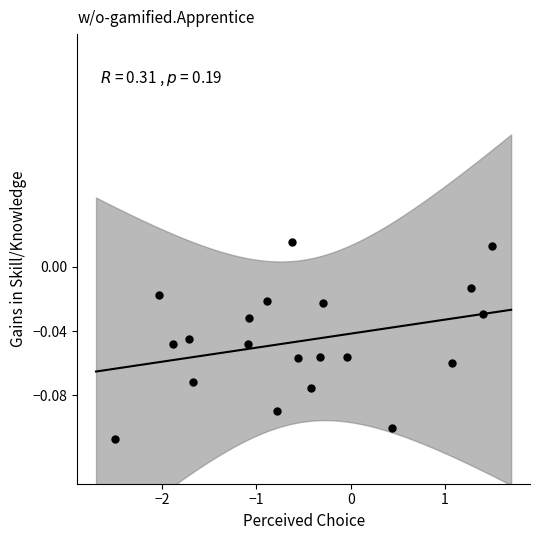

What is the range of X values (max minus min)?

4.0